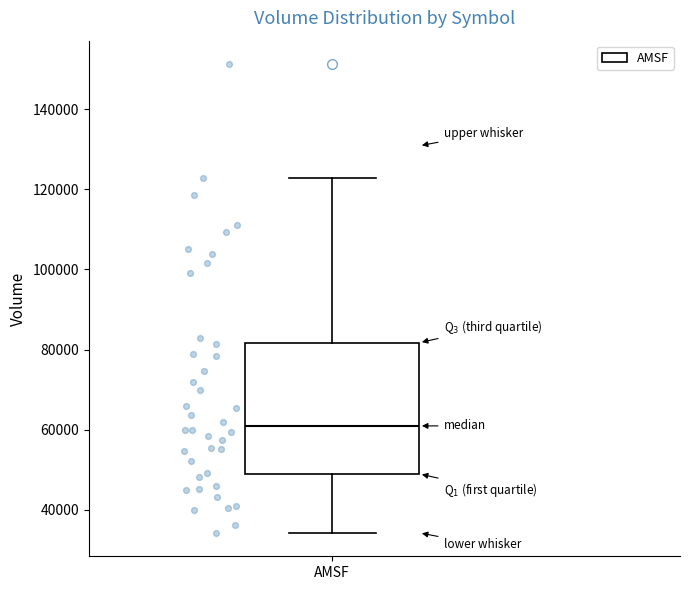

Where does the lower whisker of the box for AMSF end on the y-axis? The values are not printed on the chart, so give them approximately, as read against the axis.

34000